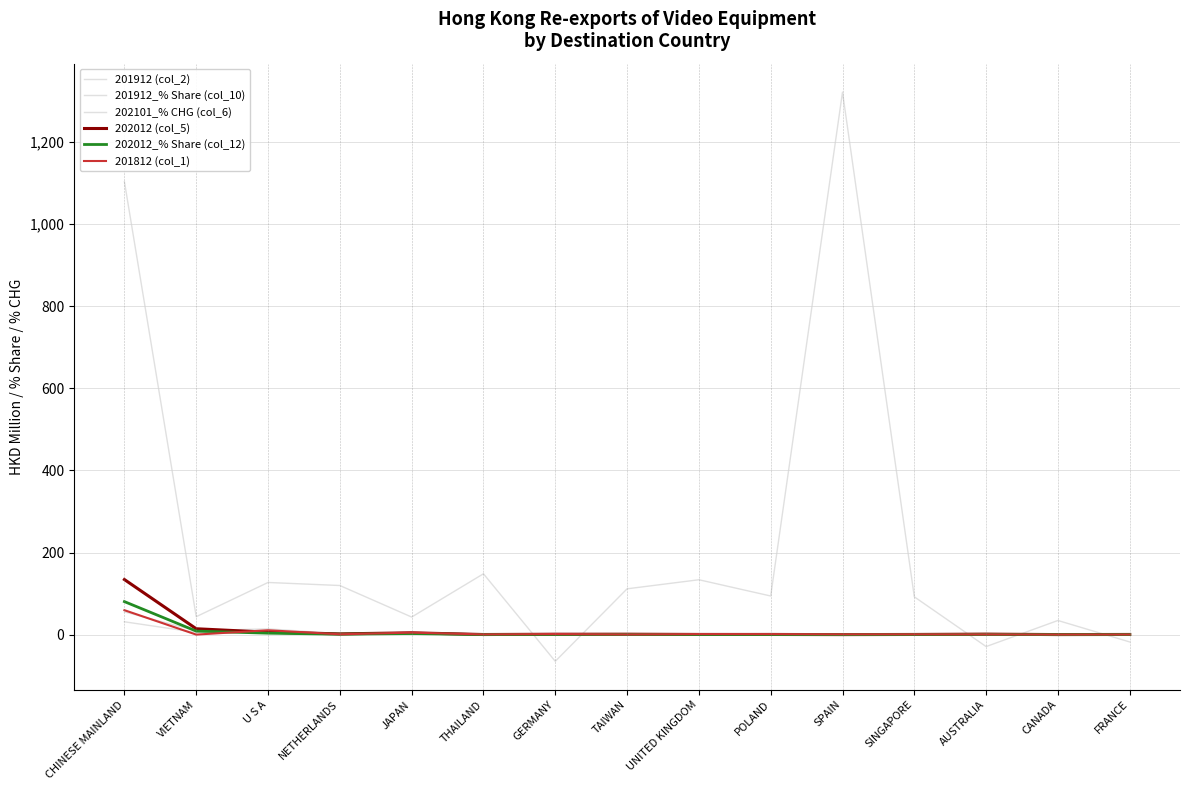

Does the chart display data point markers on the line(s)?

No